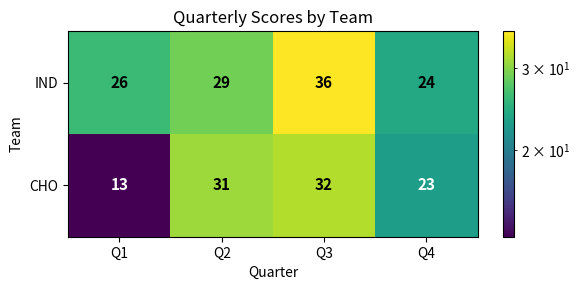

What is the smallest value displayed?

13